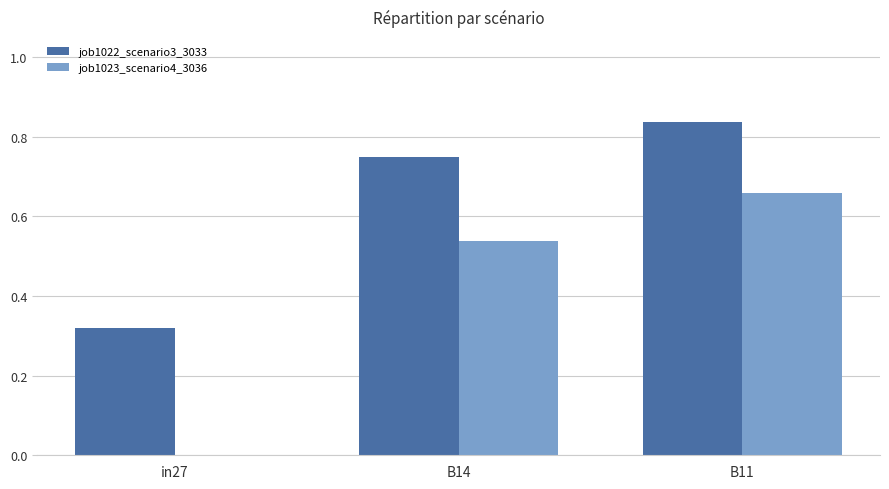

Between B14 and B11, which series saw the biggest shift?

job1023_scenario4_3036